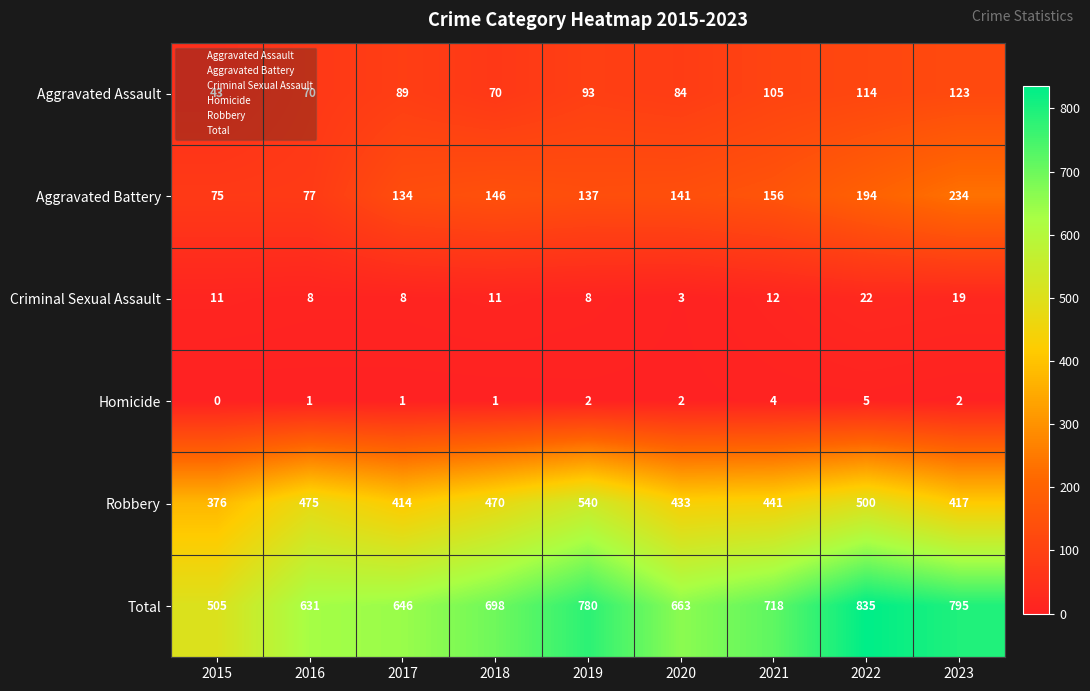

What is the average value of the Robbery series?

452